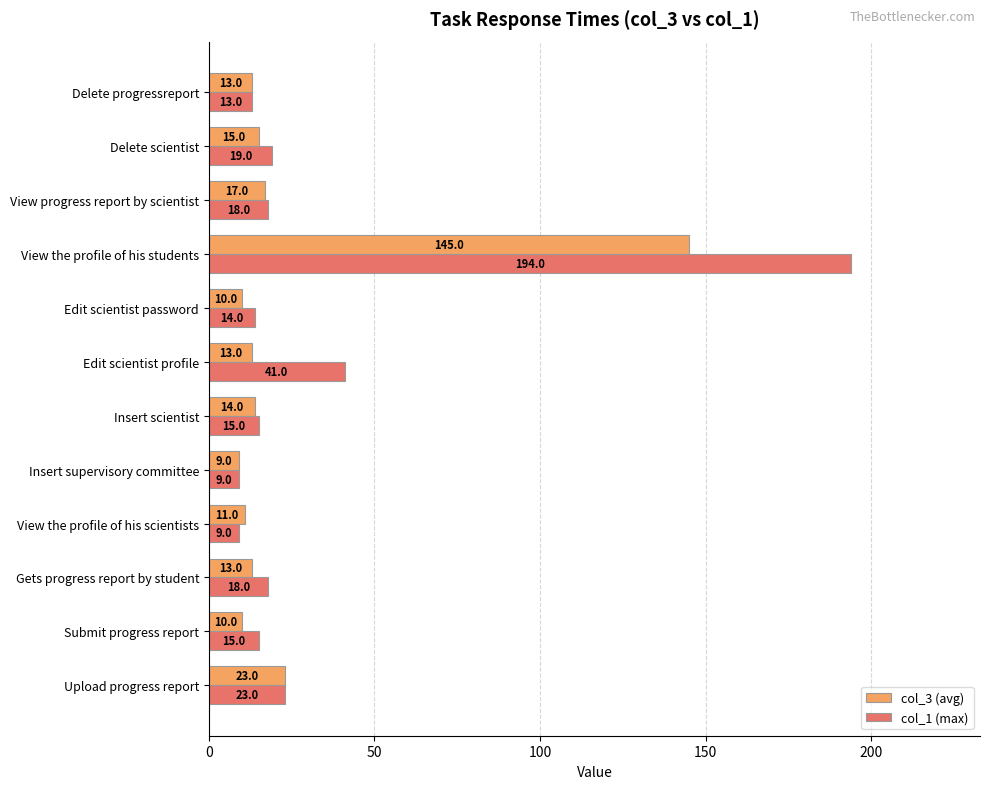

Which series has the widest spread of values?

col_1 (max)